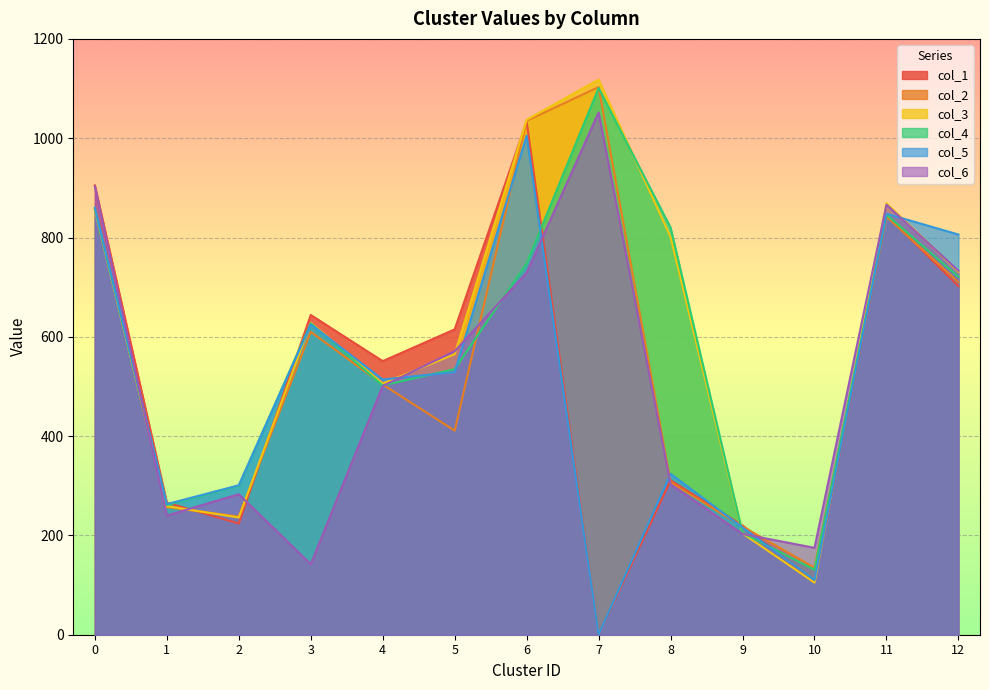

Which series changed the most between 0 and 10?

col_1